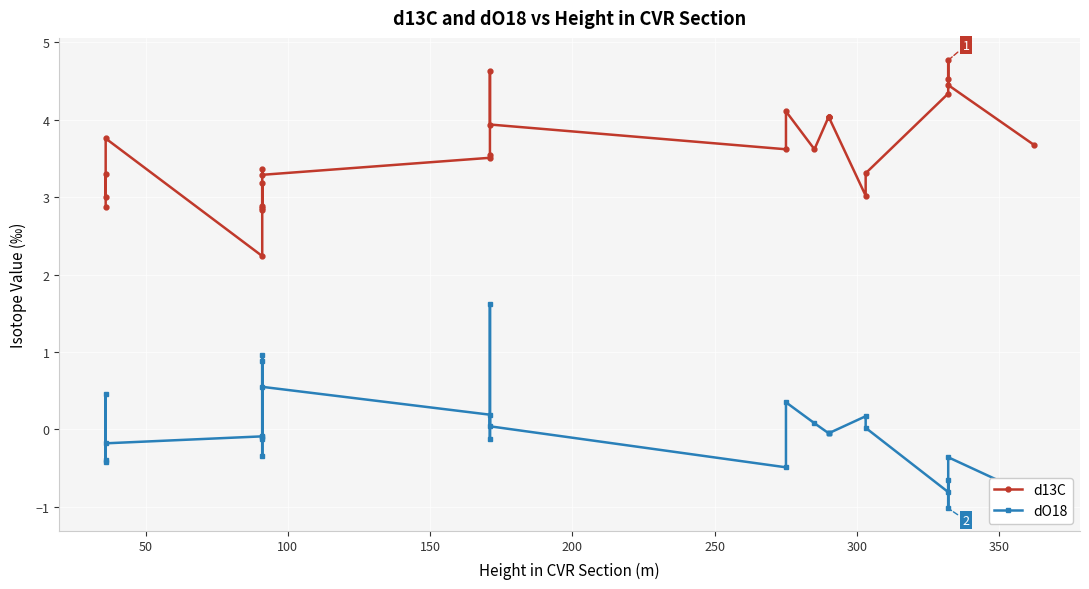

What is the minimum value shown in the chart?

-1.0